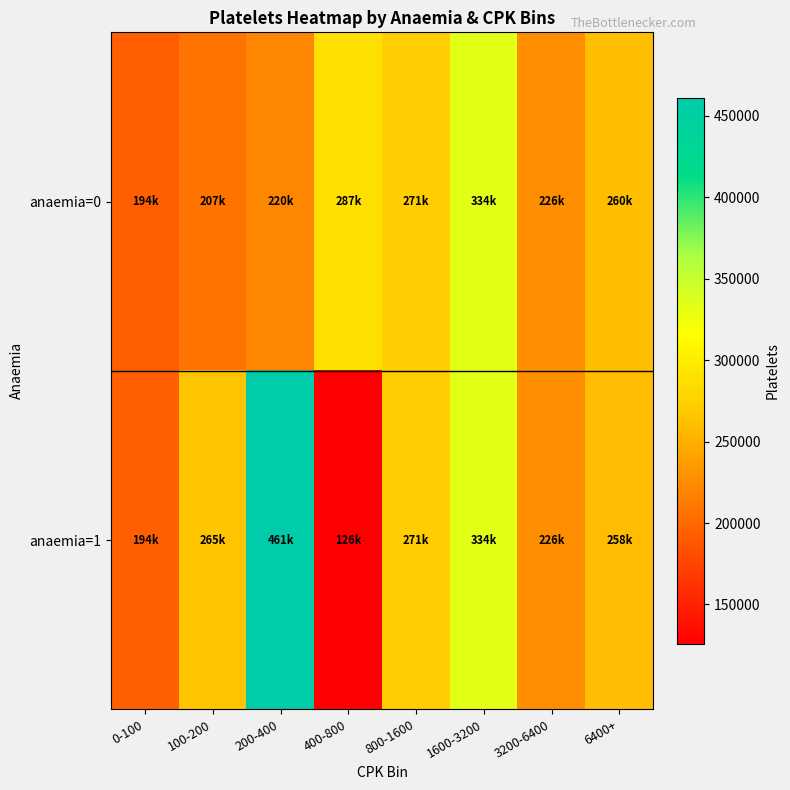

At which category is the sum across all series the highest?

200-400